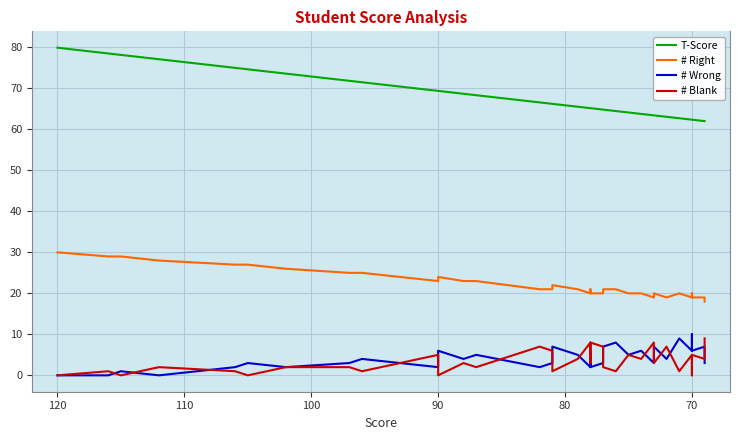

The # Wrong series shows 2.1 at 27. True or false?

False